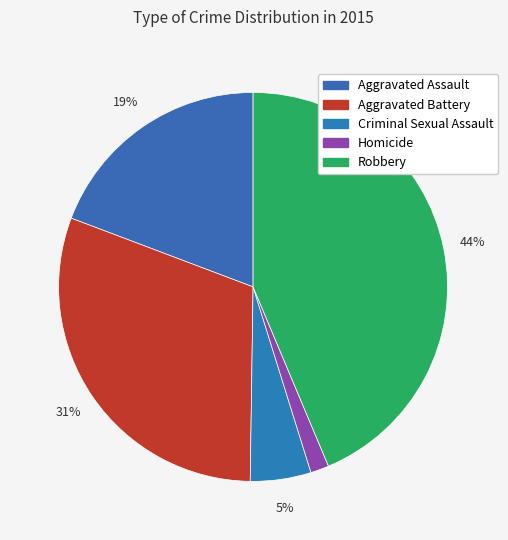

What percentage is the Homicide slice, to the nearest percent?

2%